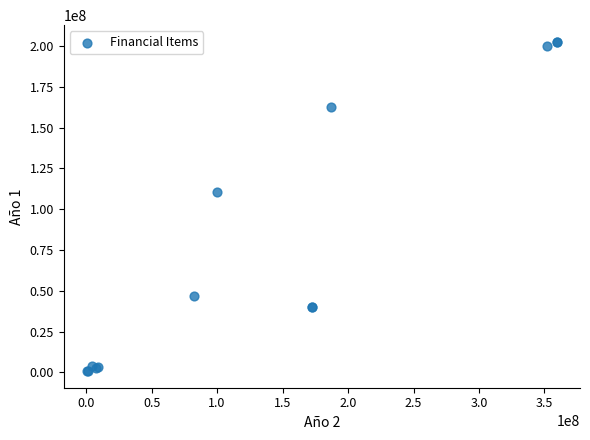

What Y value in the scatter plot is closest to 101718967?

110554717.9